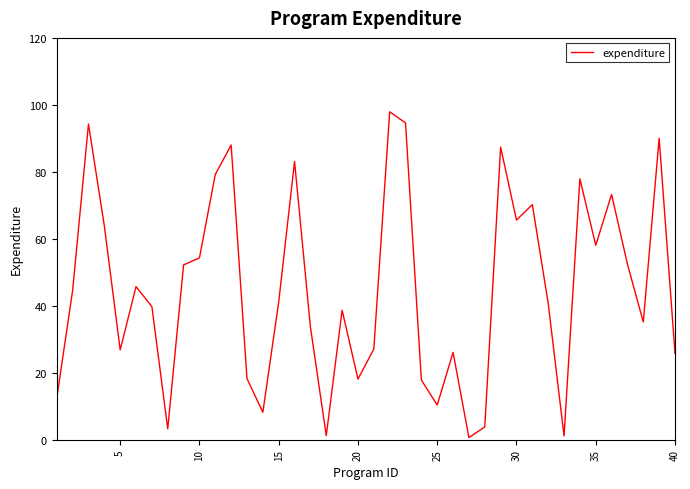

What is the difference between the maximum and minimum values?

97.3